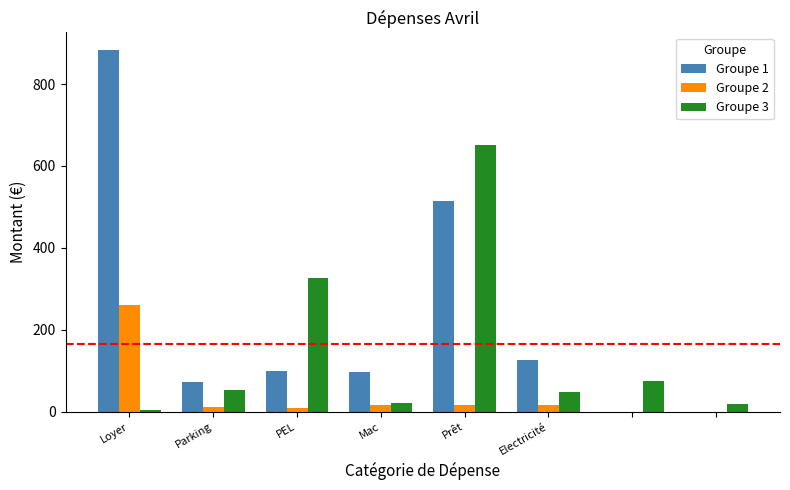

What is the sum of all Groupe 1 values?

1791.0